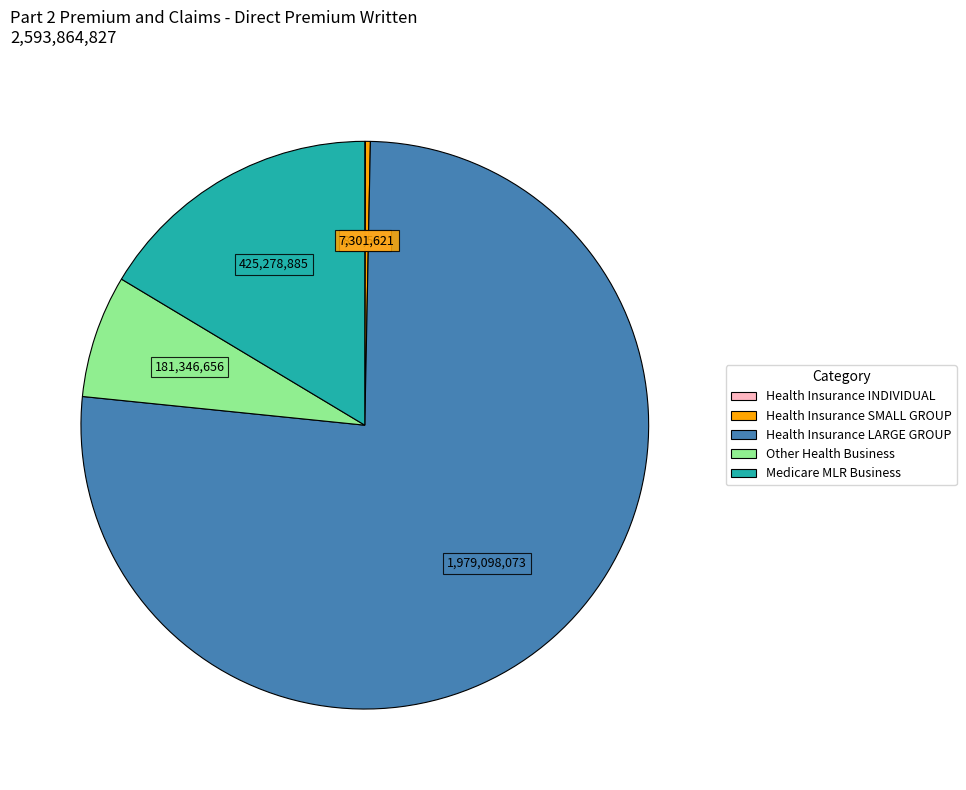

Do Health Insurance LARGE GROUP and Health Insurance SMALL GROUP together represent more than half of the pie?

Yes